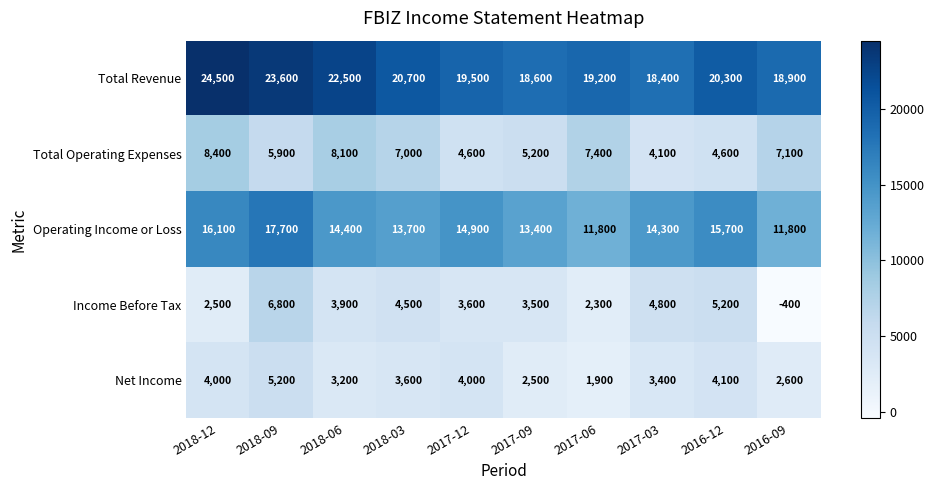

At which label does Operating Income or Loss first exceed 14400?

2018-12